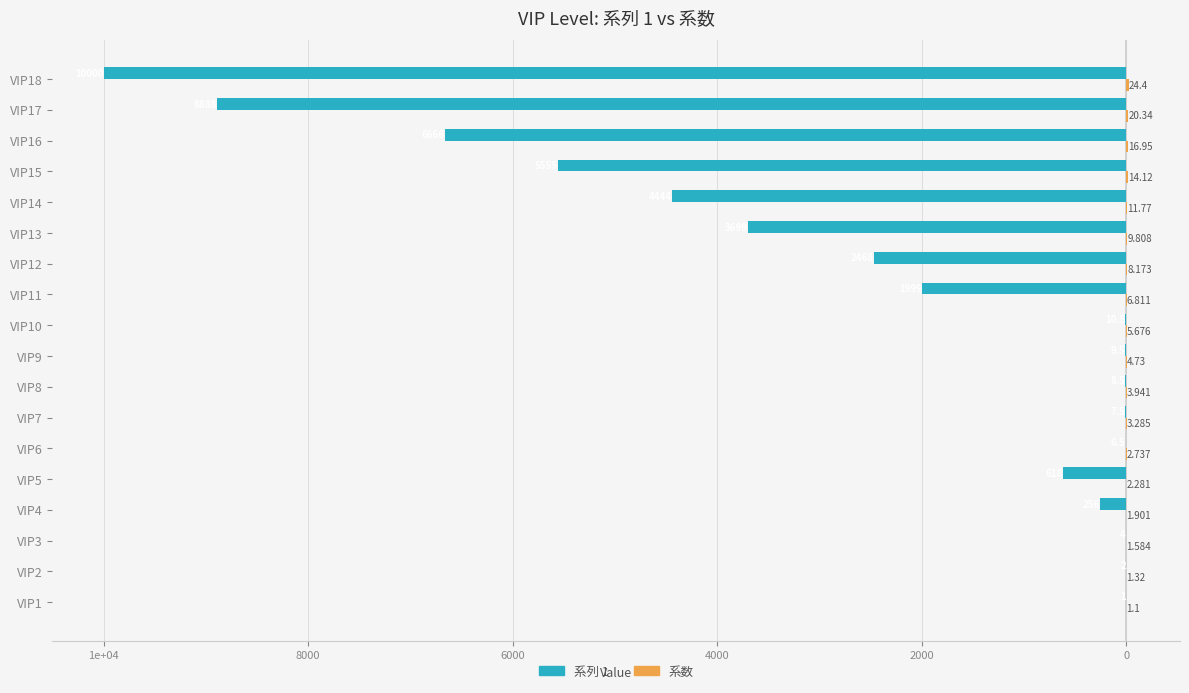

Which series has the widest spread of values?

系列 1